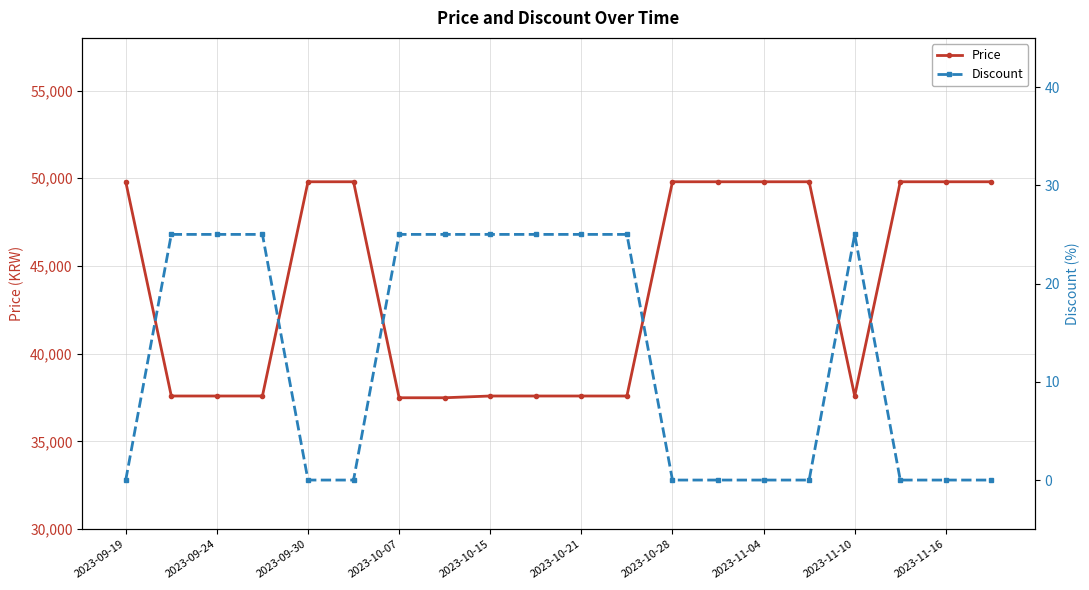

What is the highest value of the Price series?

49800